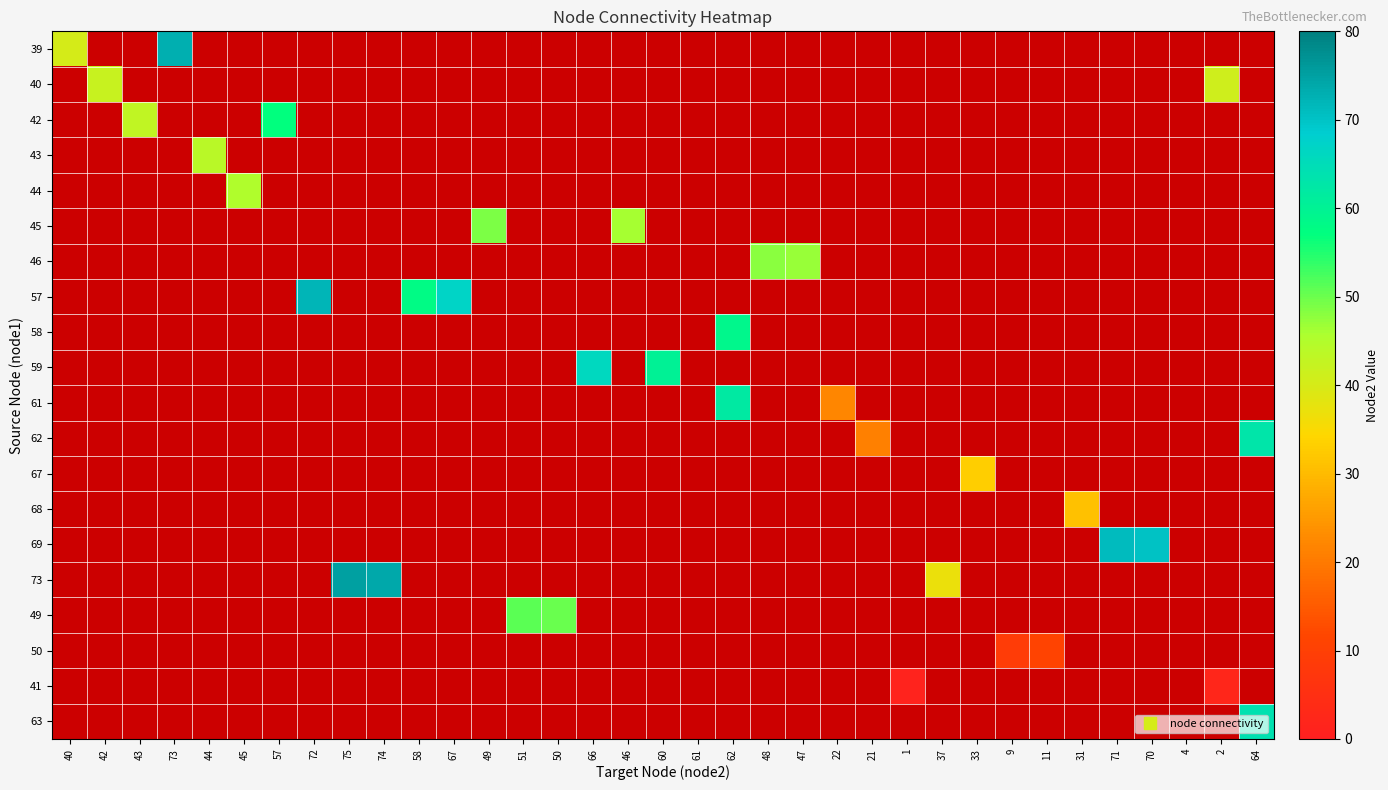

At which category does the chart reach its peak across all series?

75